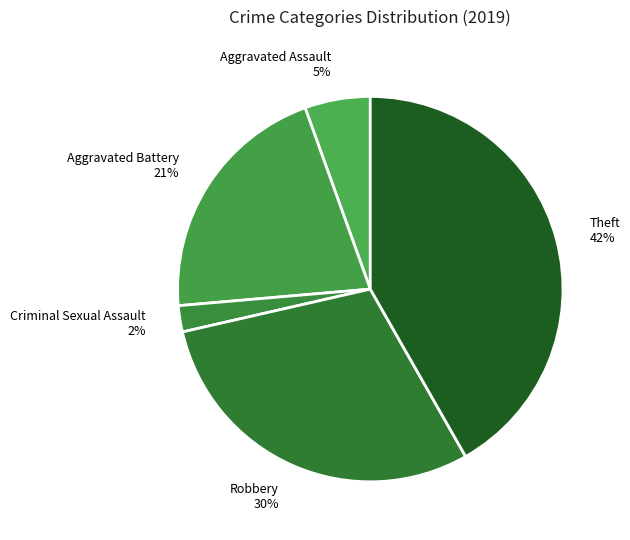

How many slices are in this pie chart?

5